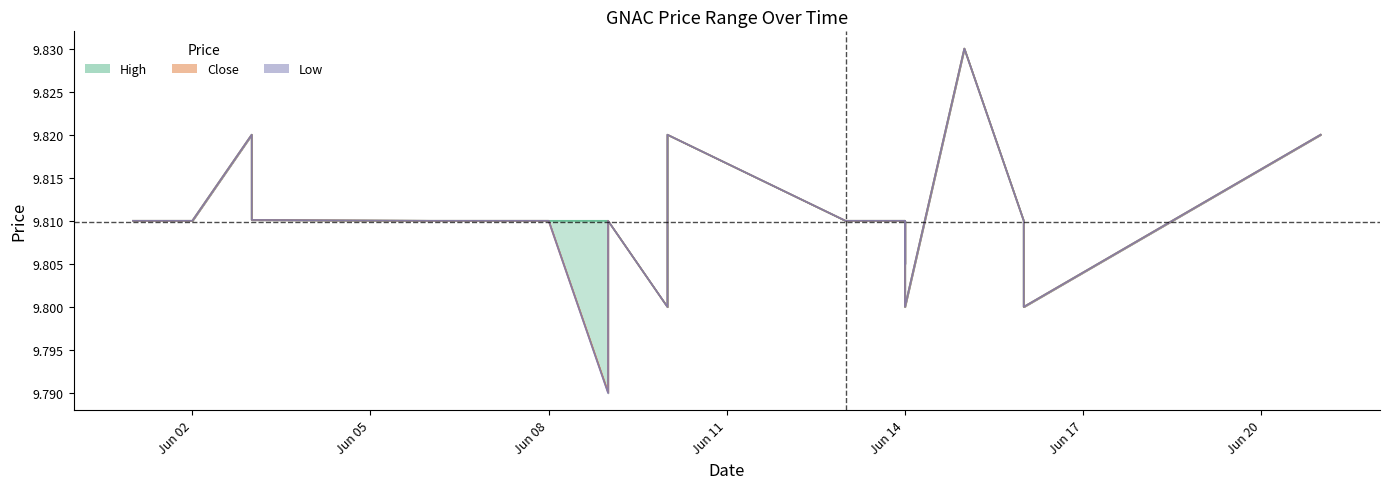

What value does the close series have at 2022-06-10?

9.8